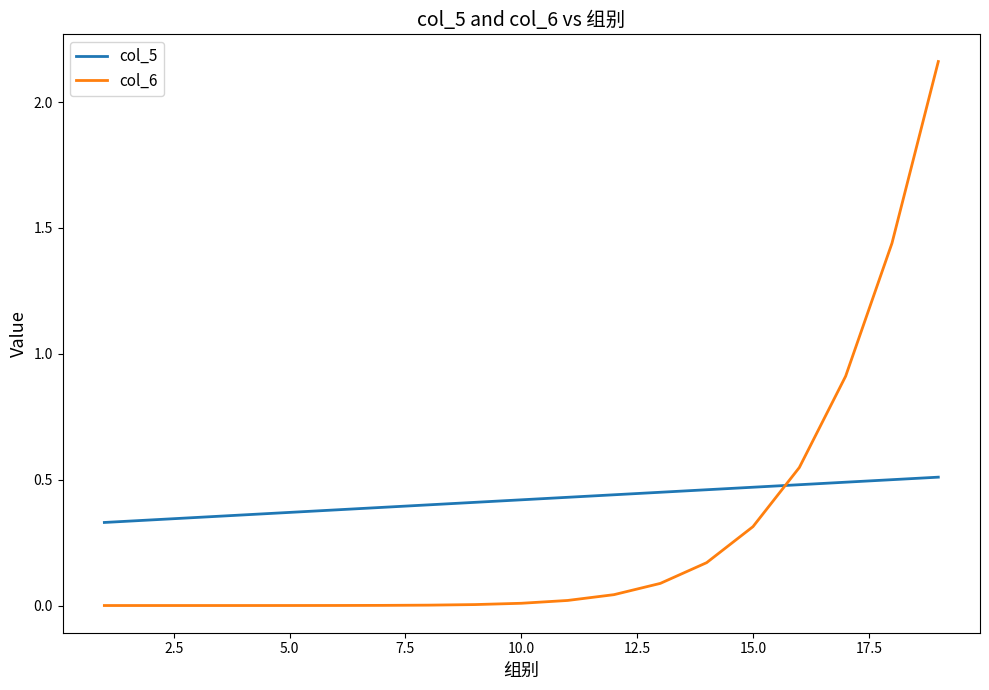

List the series in order of their overall mean, lowest first.

col_6, col_5